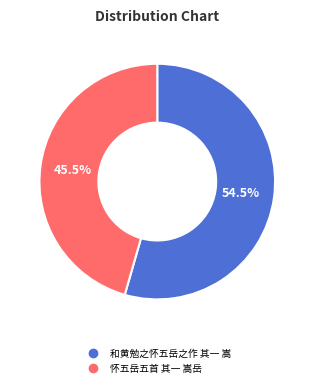

Combined, what portion of the pie is 和黄勉之怀五岳之作 其一 嵩 and 怀五岳五首 其一 嵩岳?

100.0%